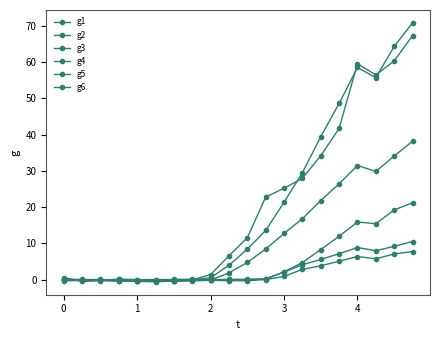

At how many categories does at least one series exceed 21?

9